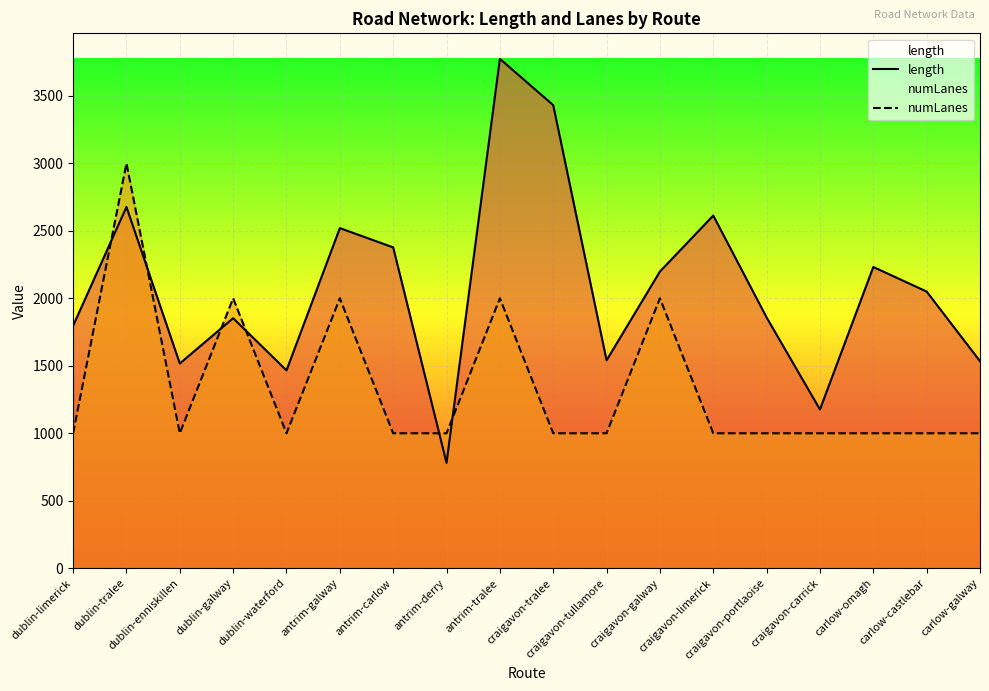

True or false: numLanes has a value of 401.1 at craigavon-carrick.

False